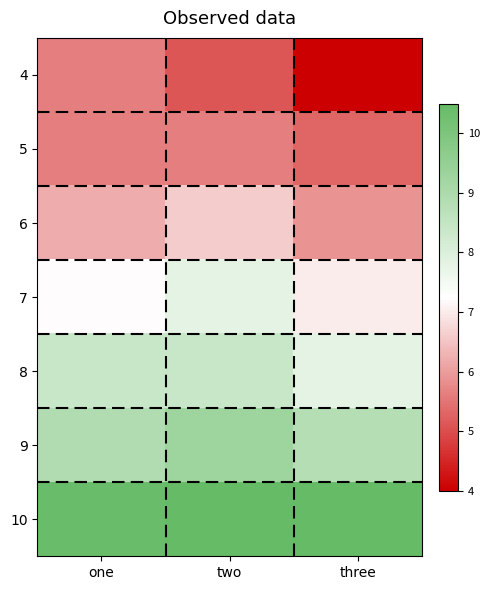

What is the difference between the highest and lowest values at one?

4.8